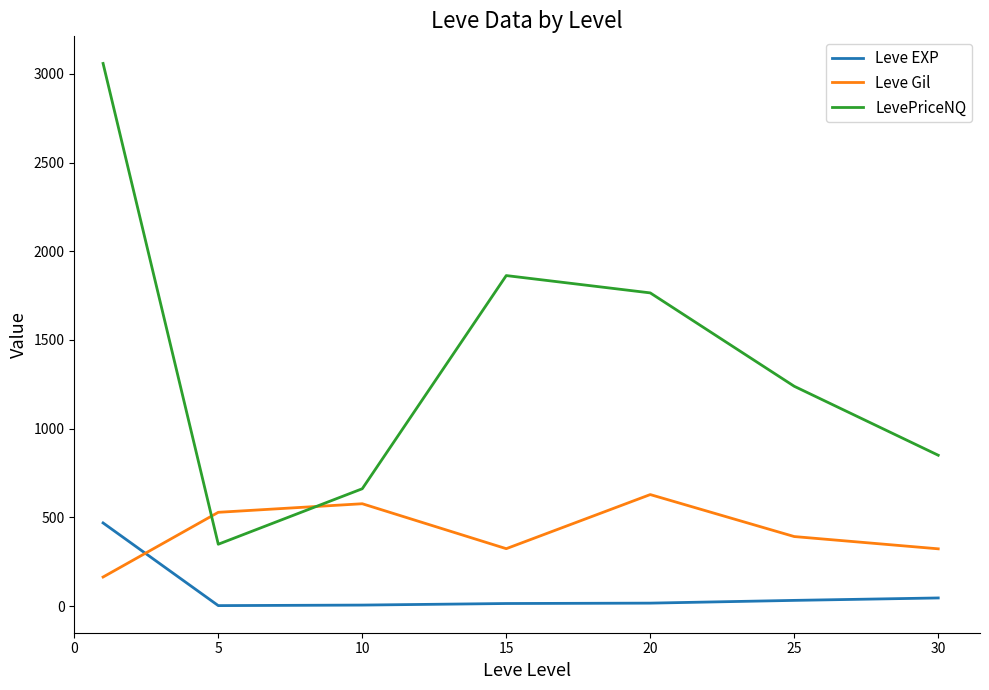

Which series has the largest range (max minus min)?

LevePriceNQ